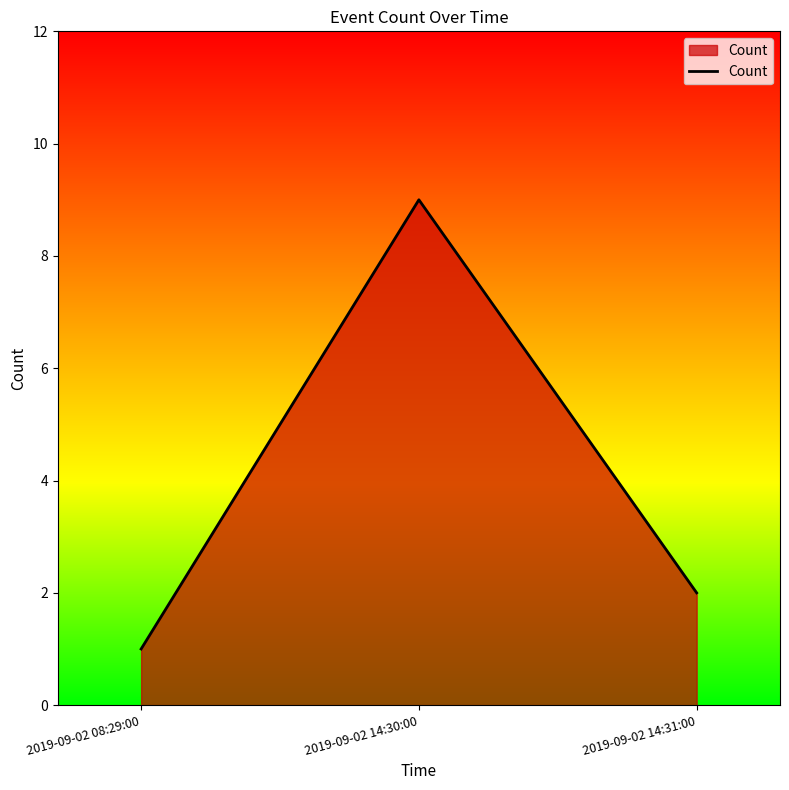

List the labels in order of value, smallest first.

2019-09-02 08:29:00, 2019-09-02 14:31:00, 2019-09-02 14:30:00